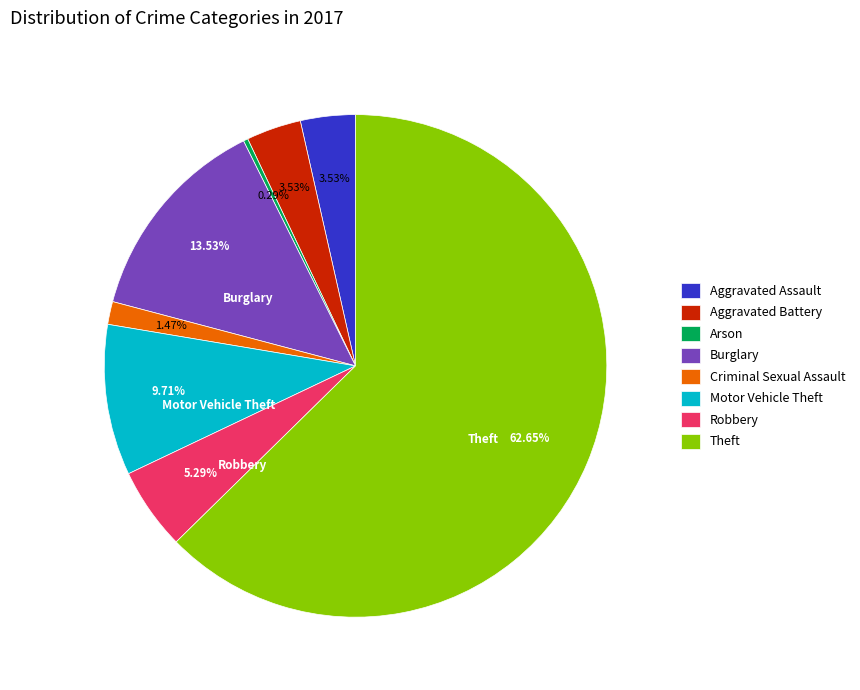

To the nearest percent, what is the combined percentage of Arson and Aggravated Assault?

4%